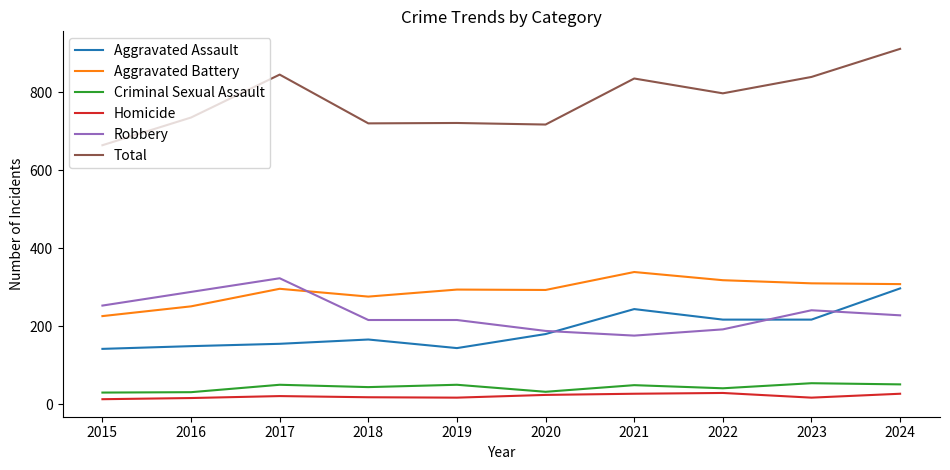

The Robbery series shows 304 at 2020. True or false?

False